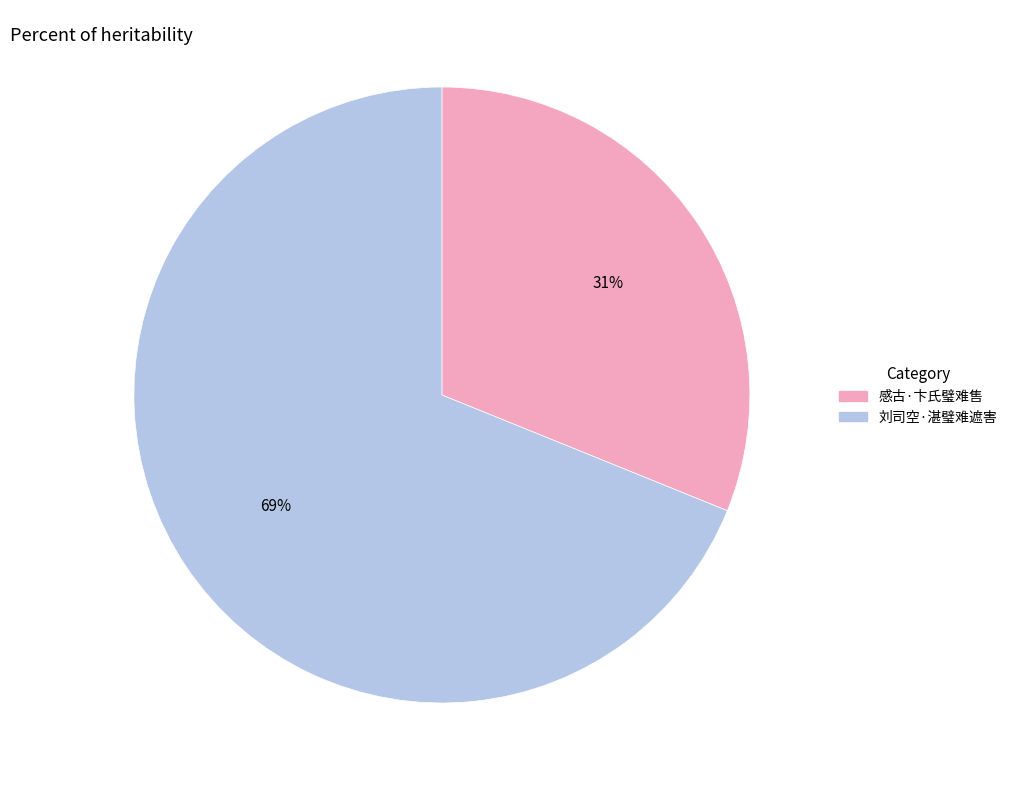

To the nearest percent, what portion does 感古·卞氏璧难售 represent?

31%